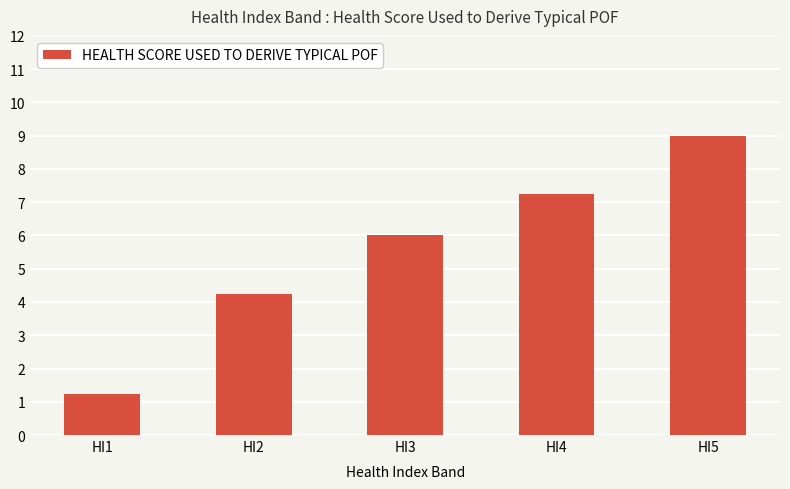

Where is the data nearest to the value 5?

HI2